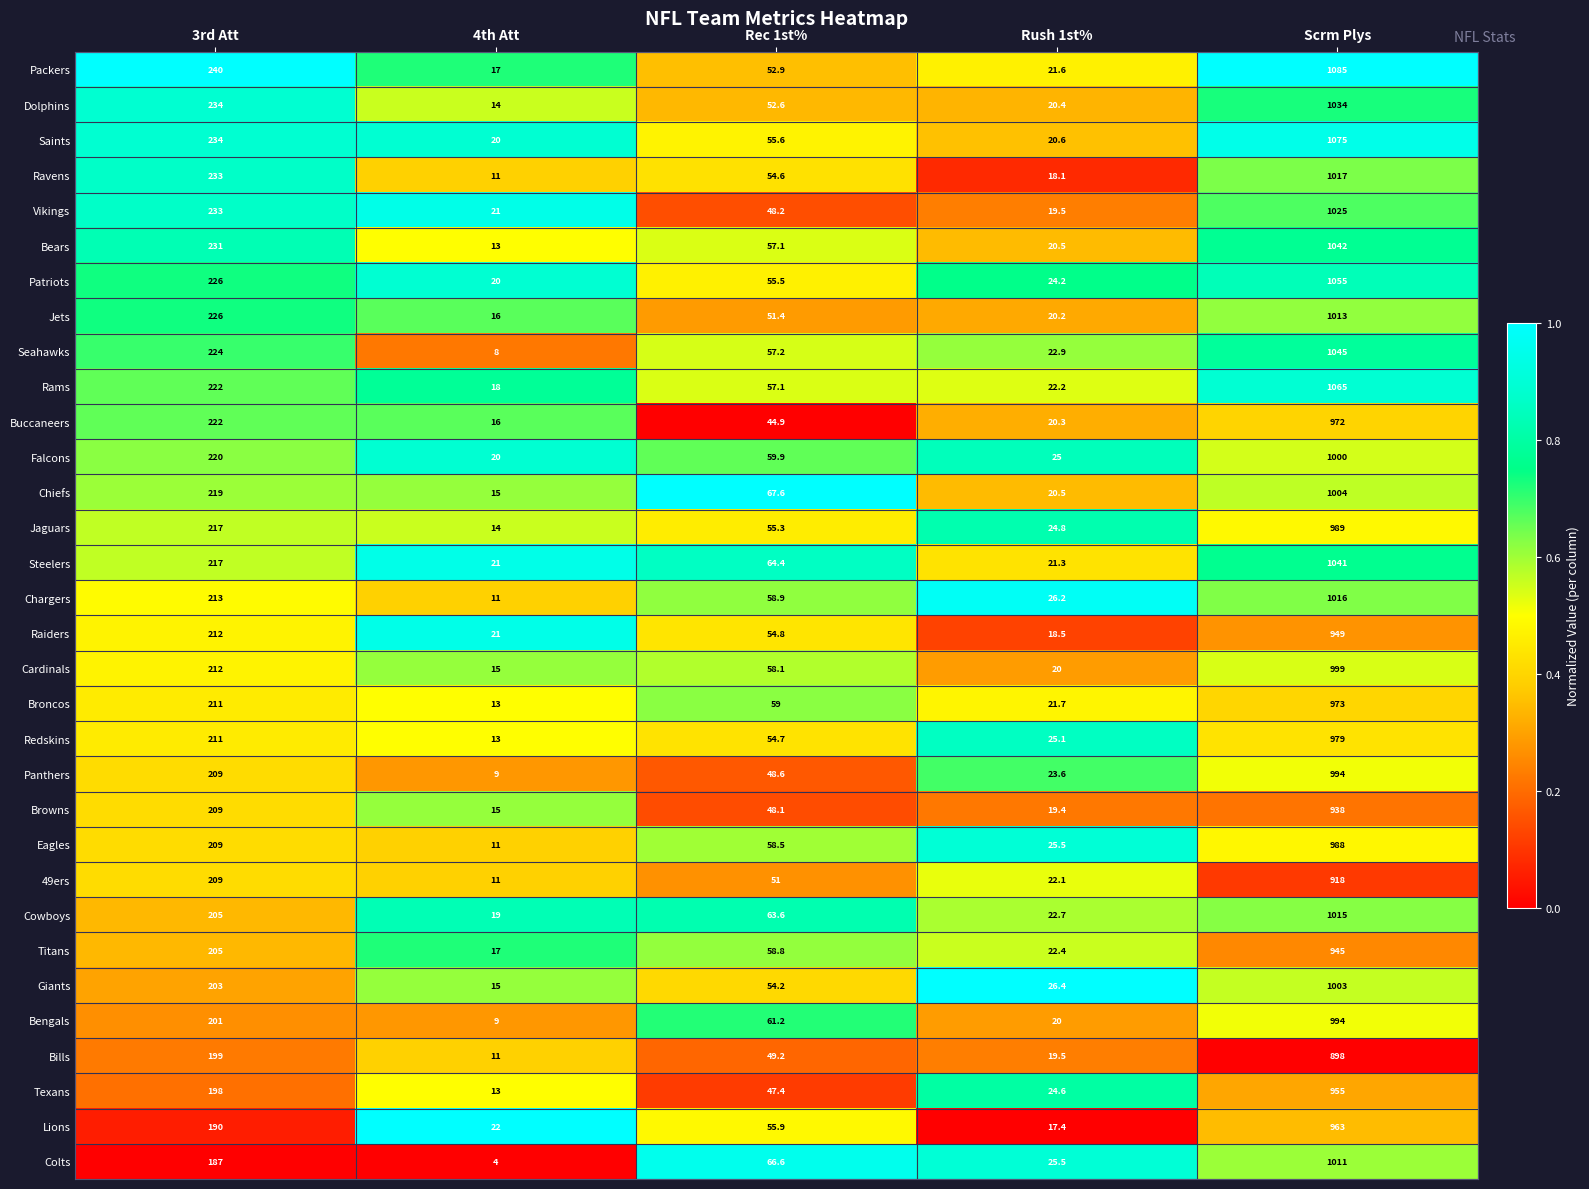

The value of Giants at Scrm Plys is 1003.0. True or false?

True